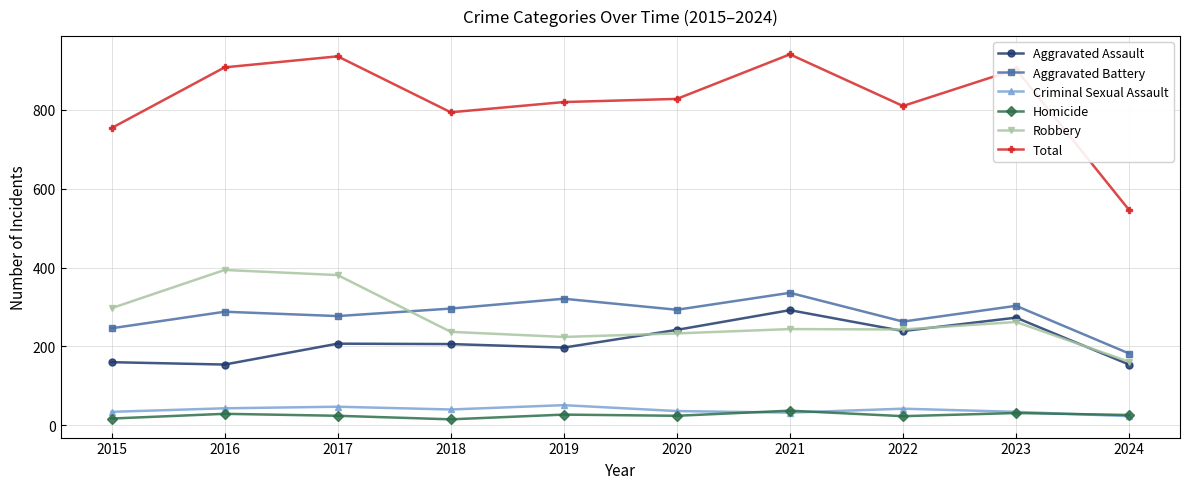

At which label is Total closest to 743?

2015